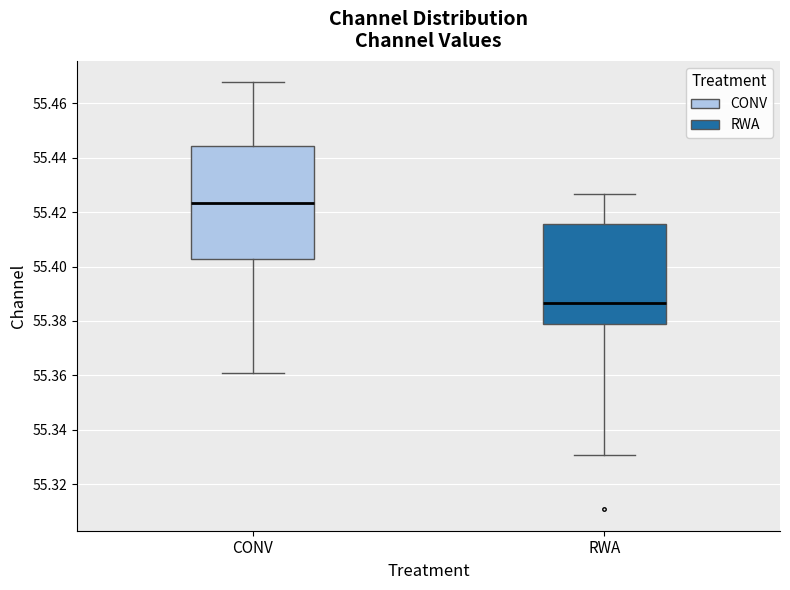

Where does the lower whisker of the box for CONV end on the y-axis? The values are not printed on the chart, so give them approximately, as read against the axis.

55.360